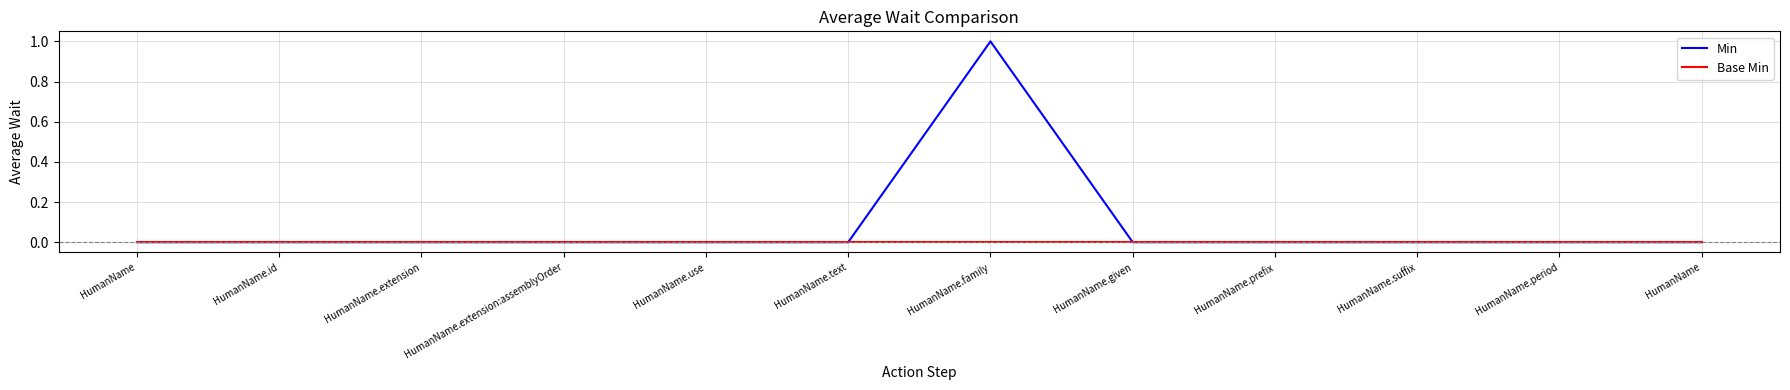

List the labels in order of Min value, largest first.

HumanName.family, HumanName, HumanName.id, HumanName.extension, HumanName.extension:assemblyOrder, HumanName.use, HumanName.text, HumanName.given, HumanName.prefix, HumanName.suffix, HumanName.period, HumanName